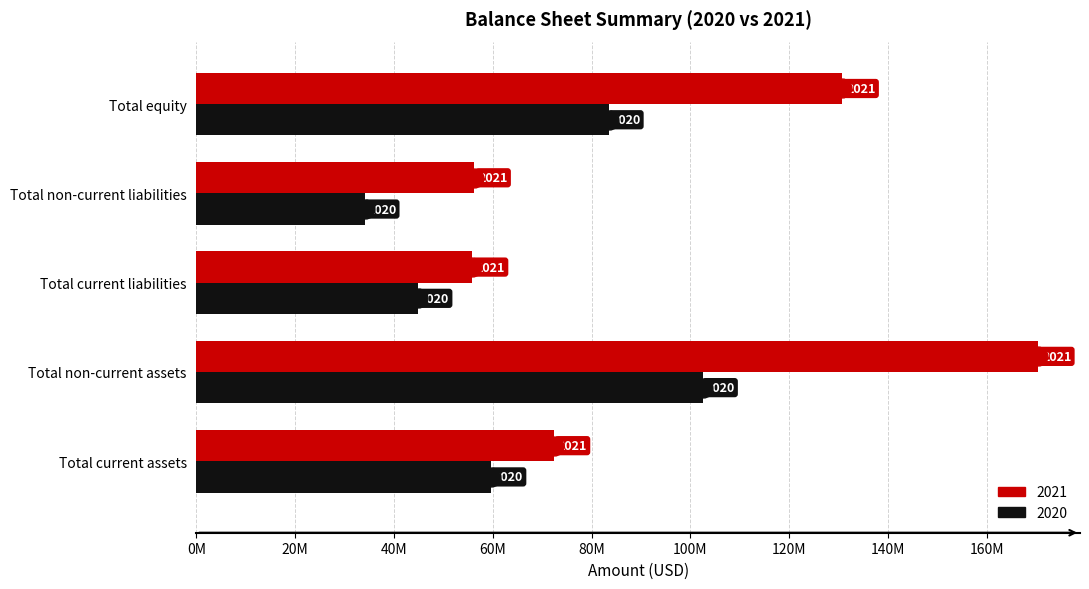

What is the difference between the maximum and minimum values in the 2021 series?

114677121